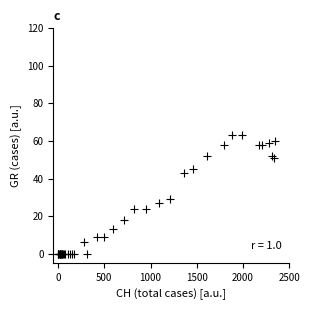

What Y value in the scatter plot is closest to 31?

29